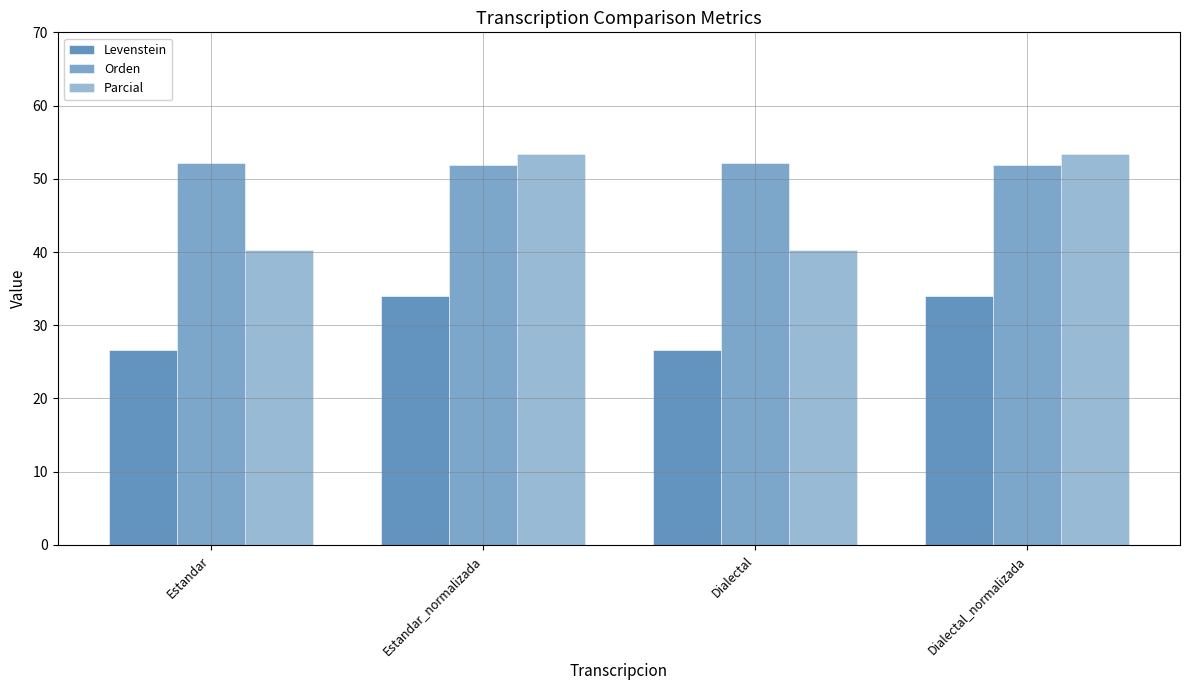

Is it true that Parcial equals 40.3 at Estandar?

True